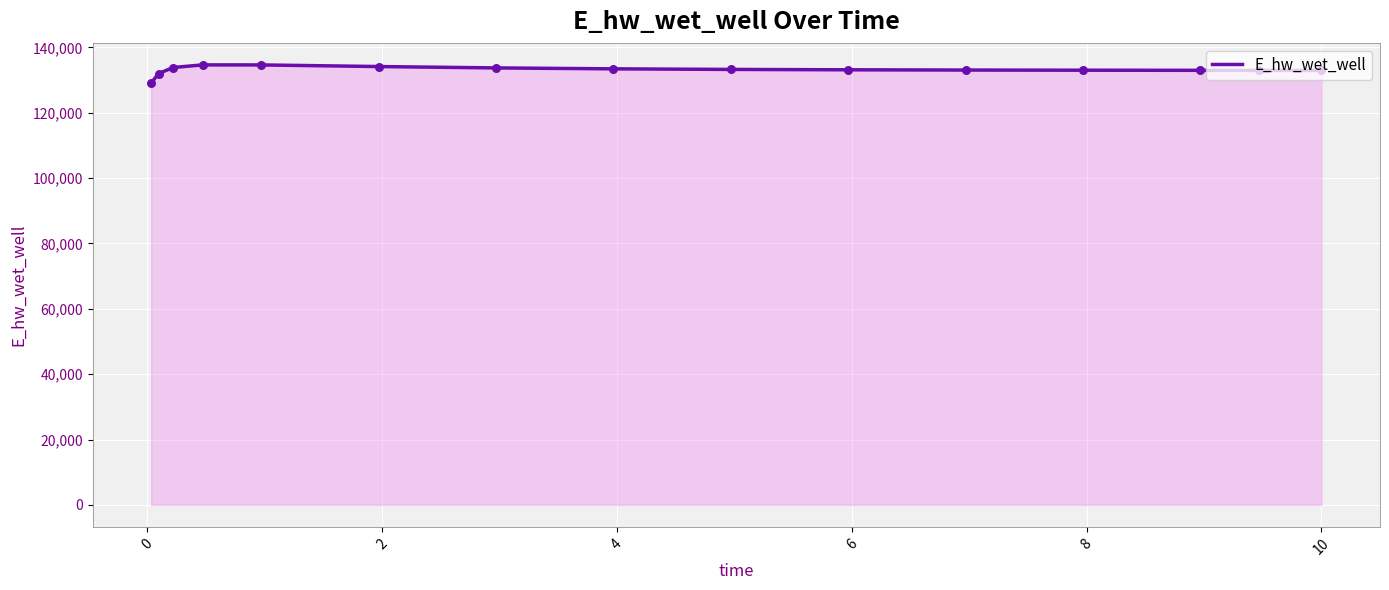

What is the smallest value displayed?

129070.3